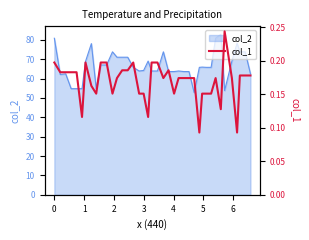

Count the values in the range 0 to 1.

40